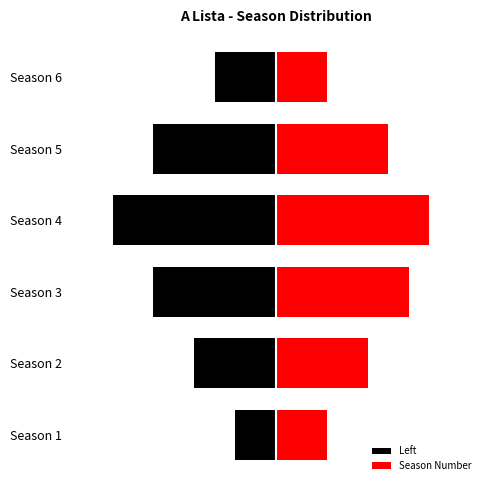

Is the value of Season Number at 4 greater than the value of Left at 4?

Yes